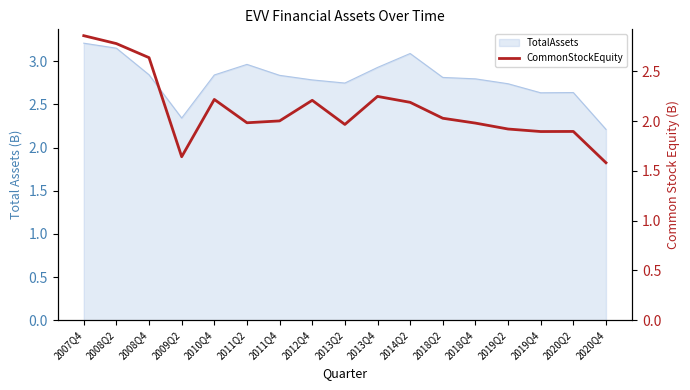

How many data points does each series have?

17